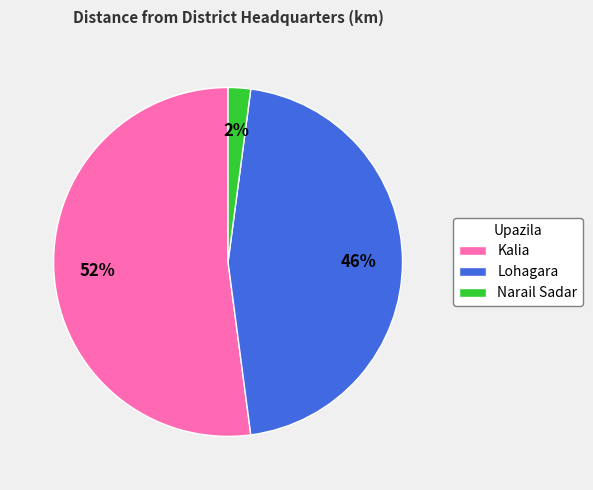

Which category accounts for the majority?

Kalia